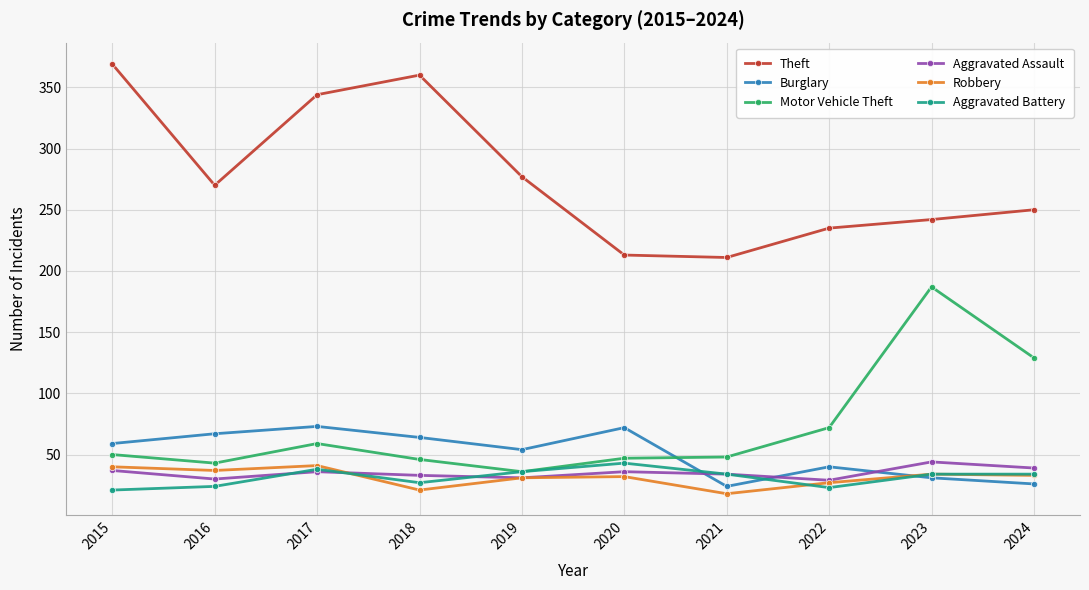

What is the minimum value shown in the chart?

18